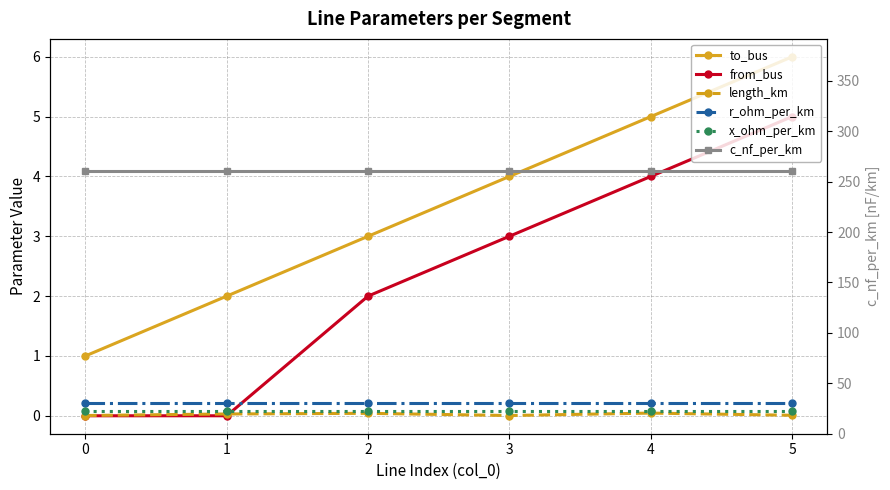

True or false: from_bus and to_bus cross at least once.

False